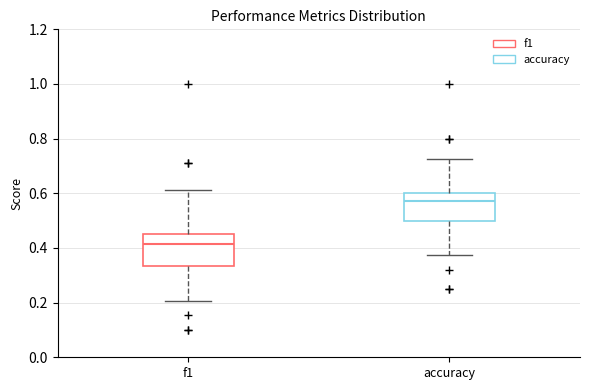

Reading left to right, read every box against the y-axis: the position of its median line, the range the box covers, and the ends of its whiskers. The values are not printed on the chart, so give them approximately, as read against the axis.

f1: median 0.42, box 0.34 to 0.46, whiskers 0.20 to 0.62
accuracy: median 0.58, box 0.50 to 0.60, whiskers 0.38 to 0.72